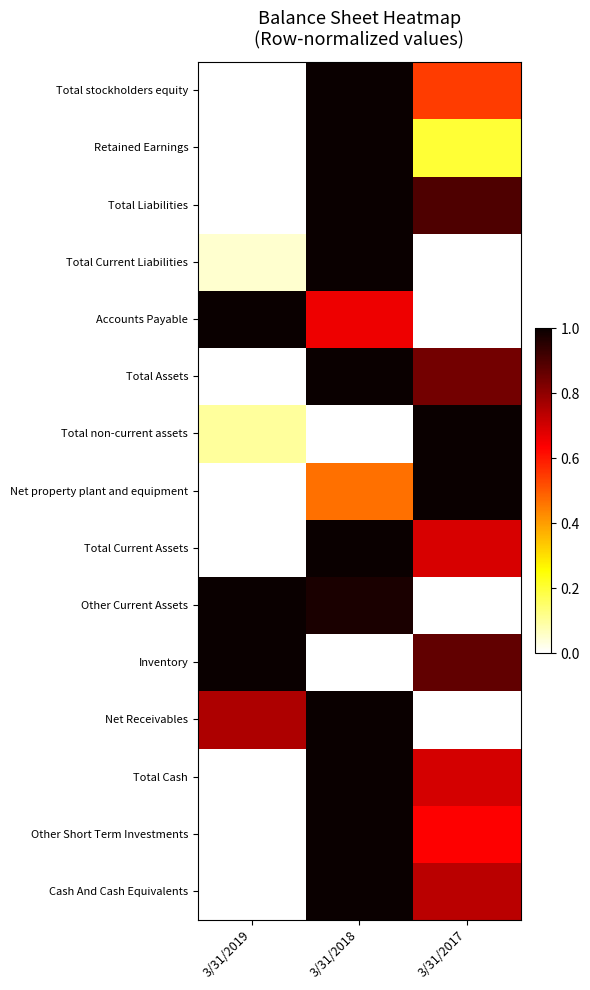

Which category has the lowest value across all series?

3/31/2019